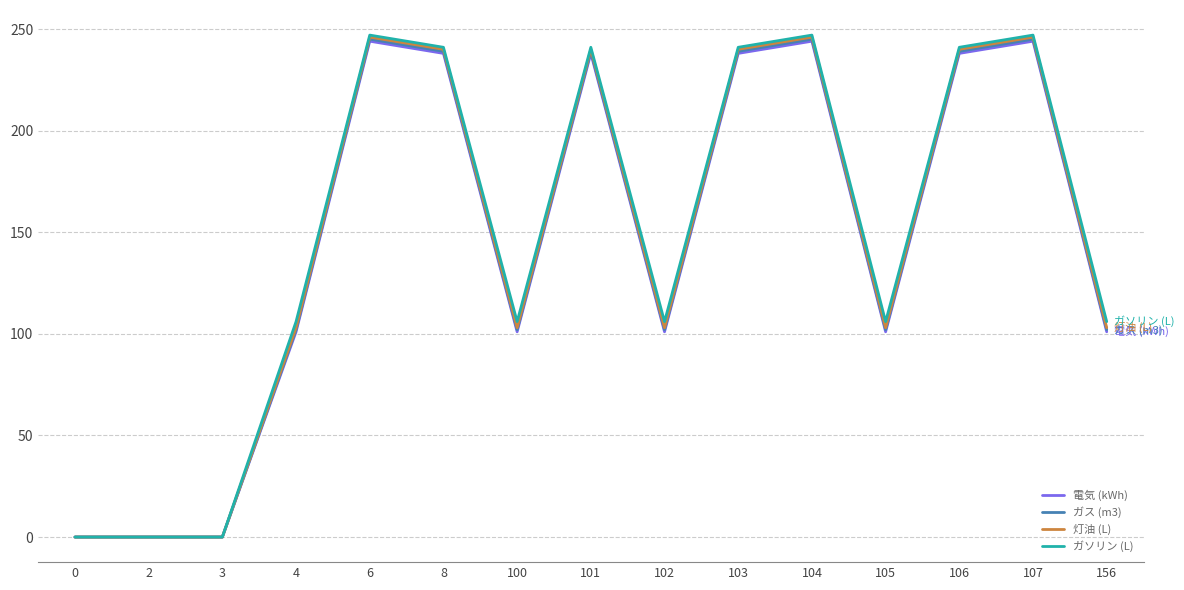

The ガス (m3) series shows 175 at 100. True or false?

False